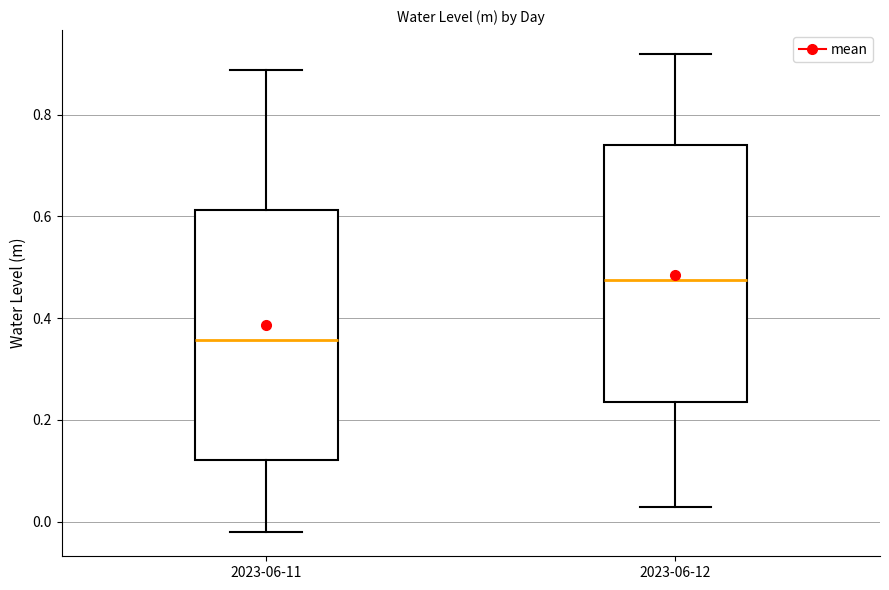

Reading left to right, transcribe this box plot: for each box, give where its median line is, the range the box spans, and where its two whiskers end, as read against the y-axis. The values are not printed on the chart, so give them approximately, as read against the axis.

2023-06-11: median 0.36, box 0.12 to 0.62, whiskers -0.02 to 0.88
2023-06-12: median 0.48, box 0.24 to 0.74, whiskers 0.04 to 0.92